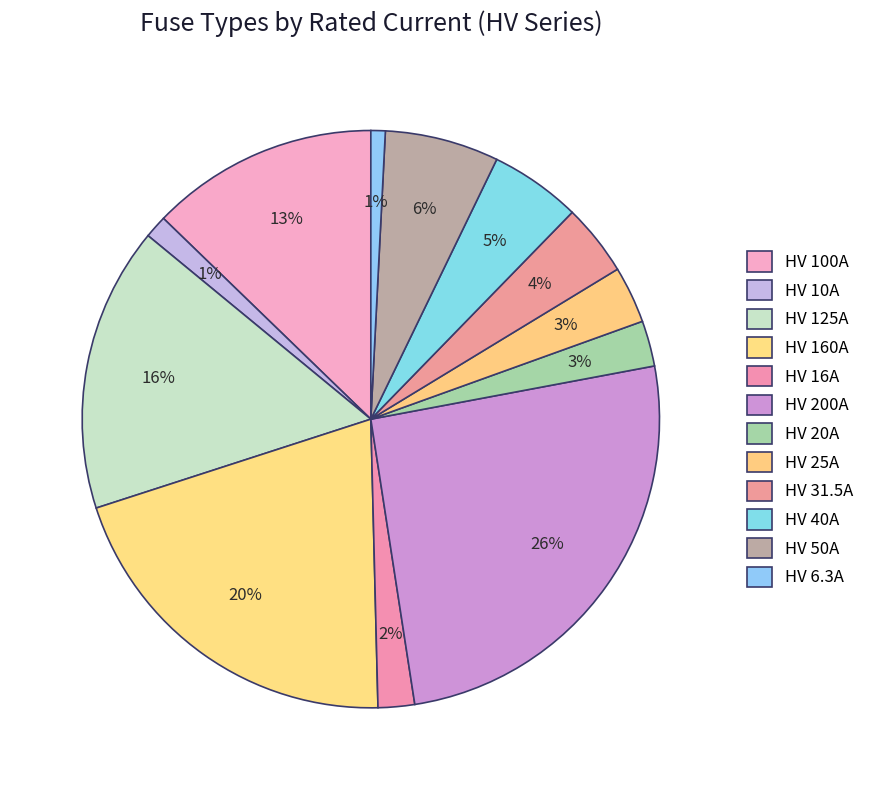

How many segments does this pie chart have?

12